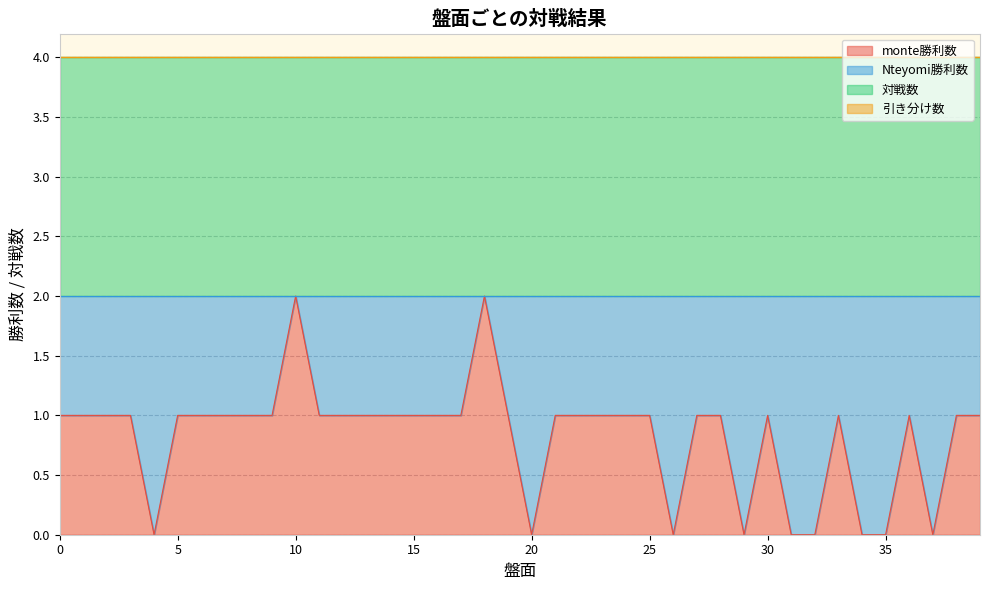

What is the total value across all series at 1?

4